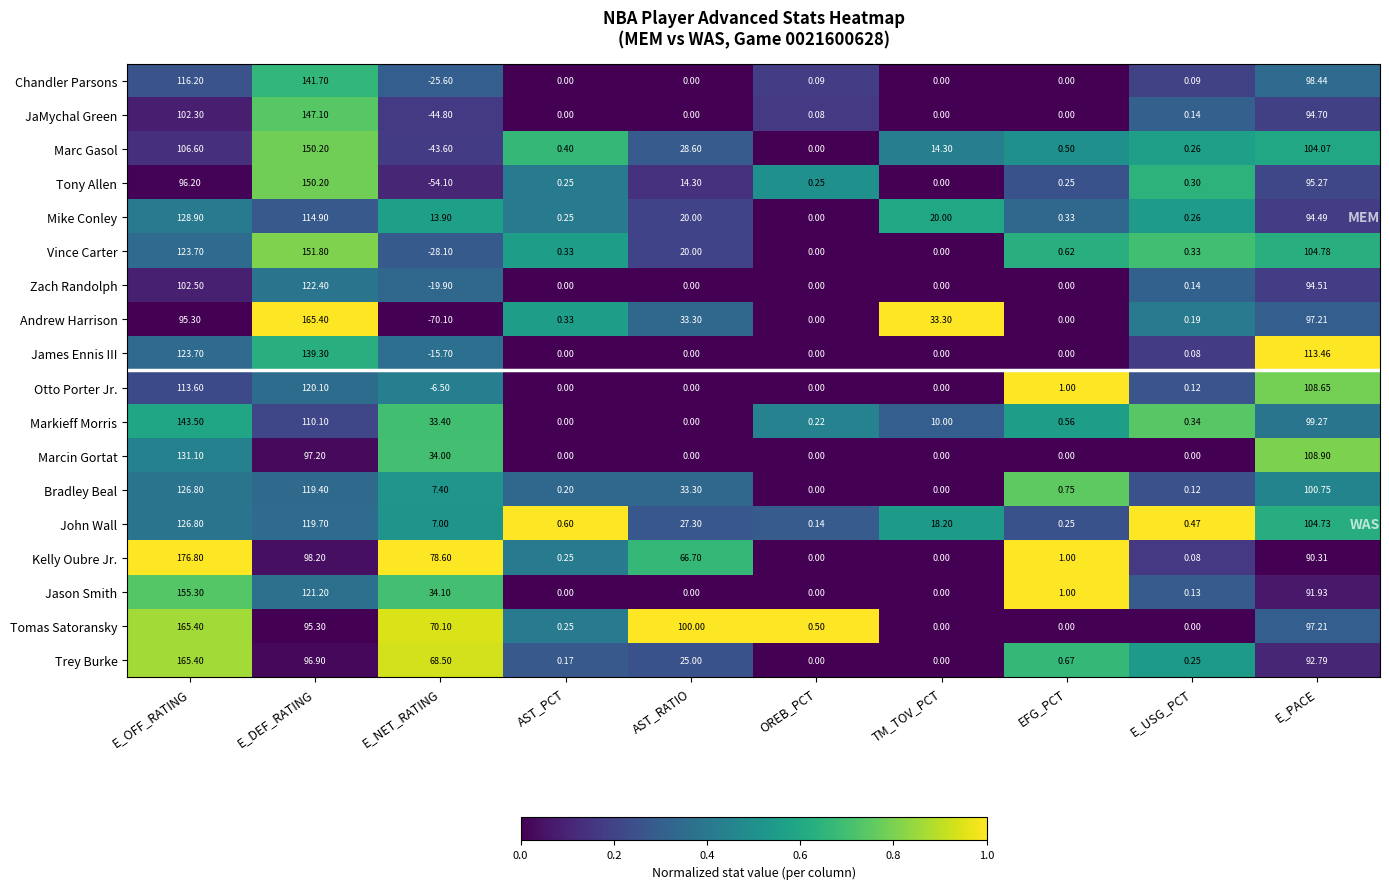

At how many categories does at least one series exceed 0?

10